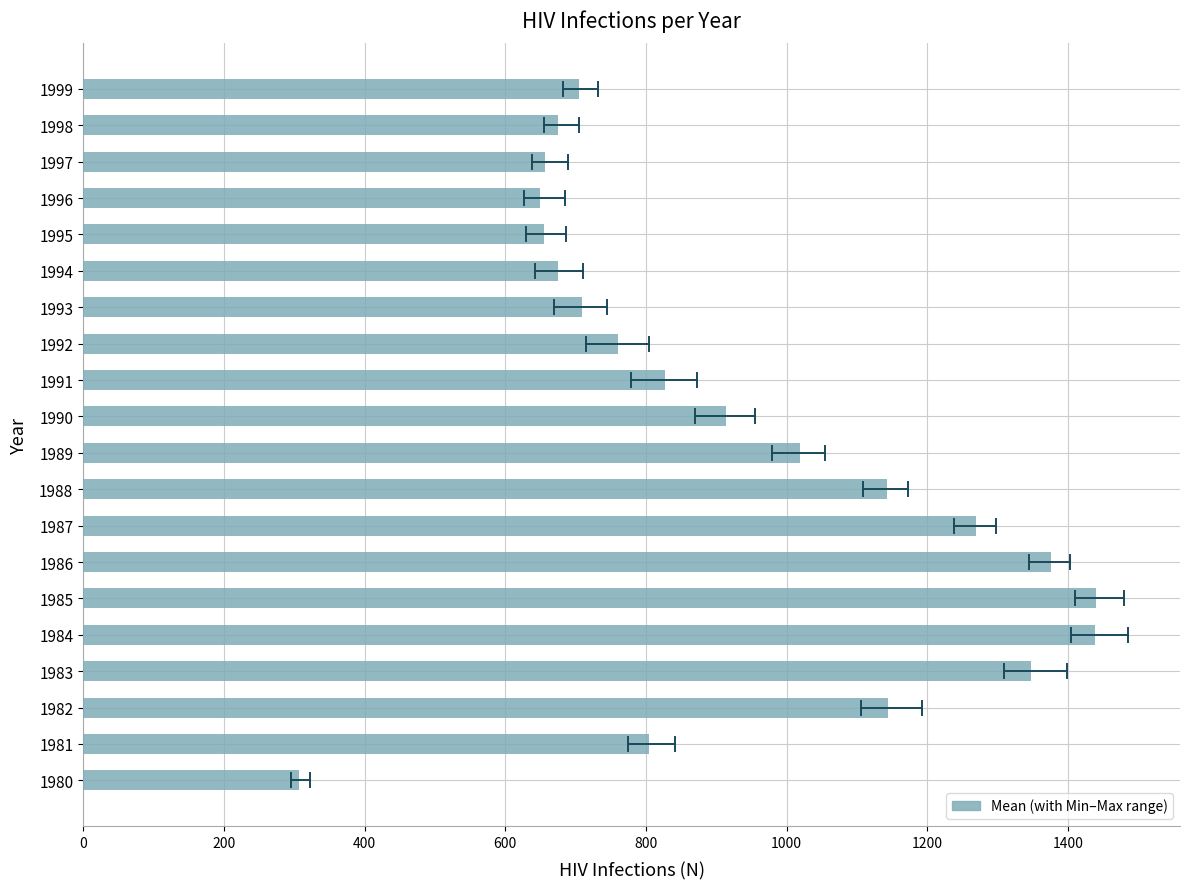

What is the minimum value shown in the chart?

307.3